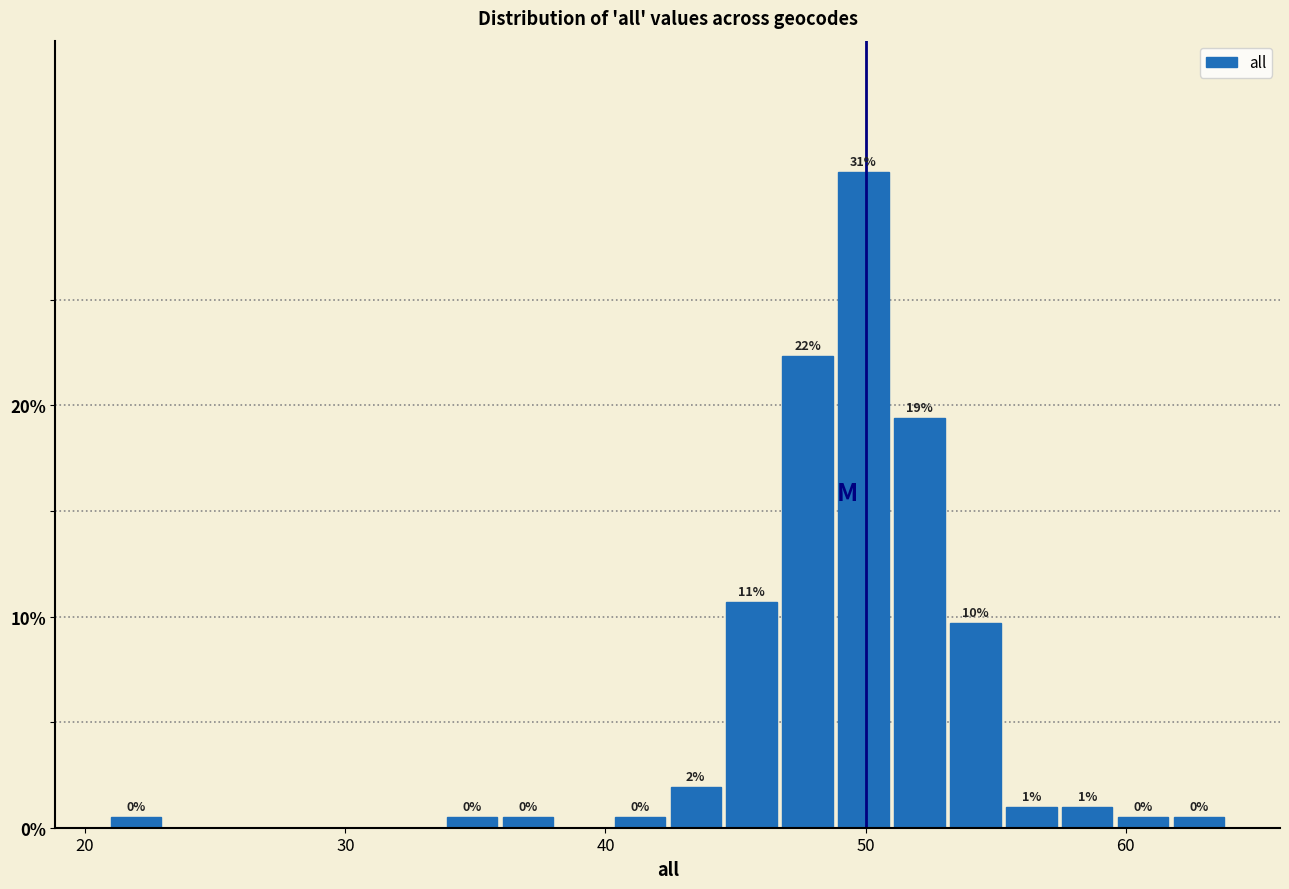

Read against the x-axis, roughly where is the centre of the tallest bar?

50